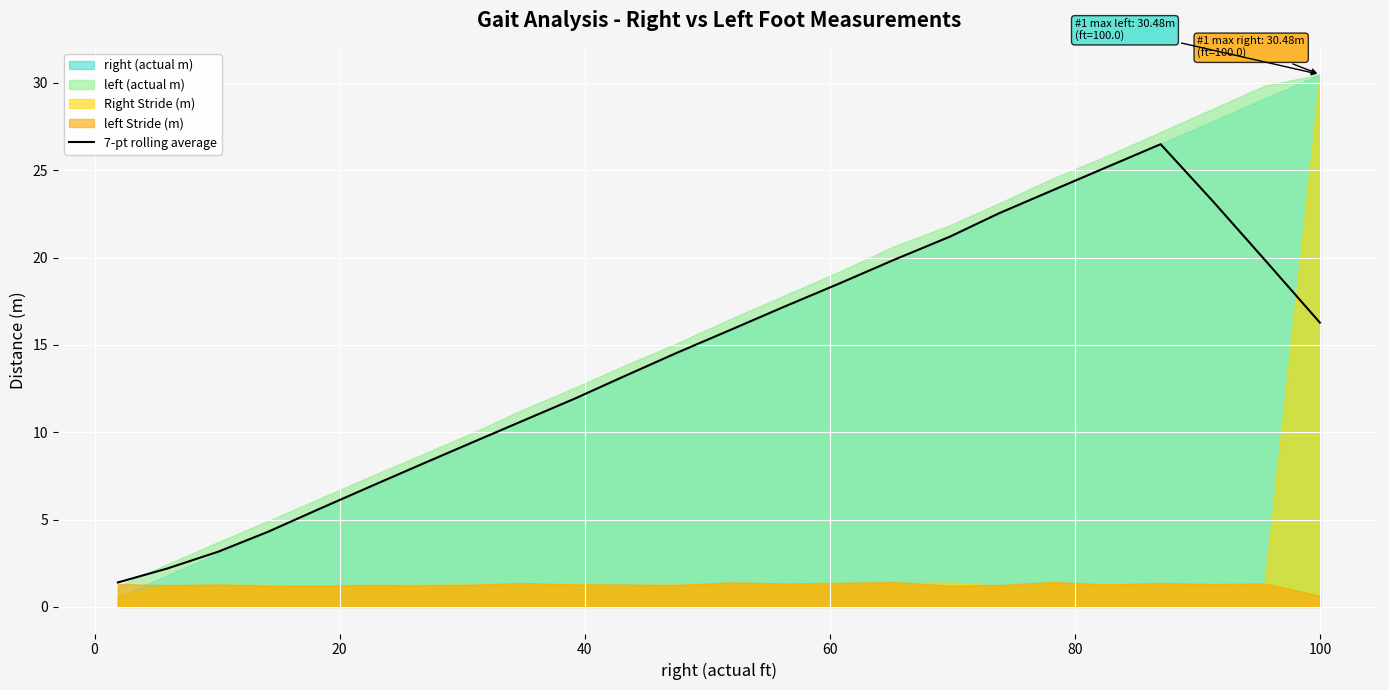

What is the sum of all values?

341.3